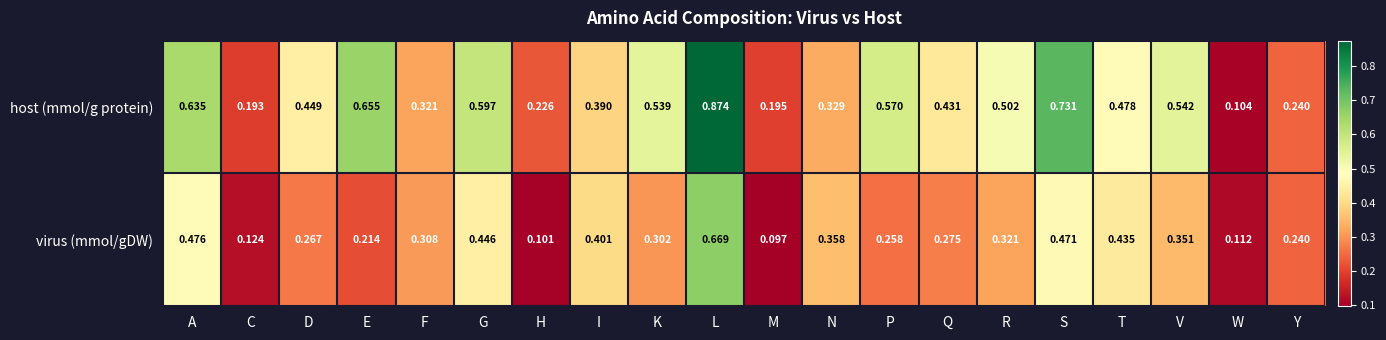

Which series has the largest total across all categories?

host (mmol/g protein)